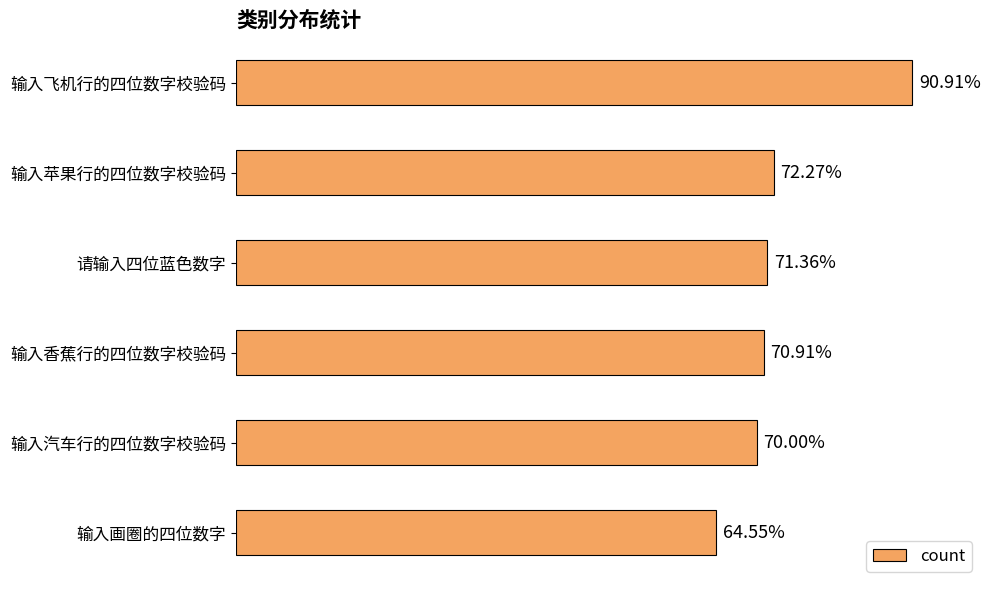

Are the bars horizontal?

Yes